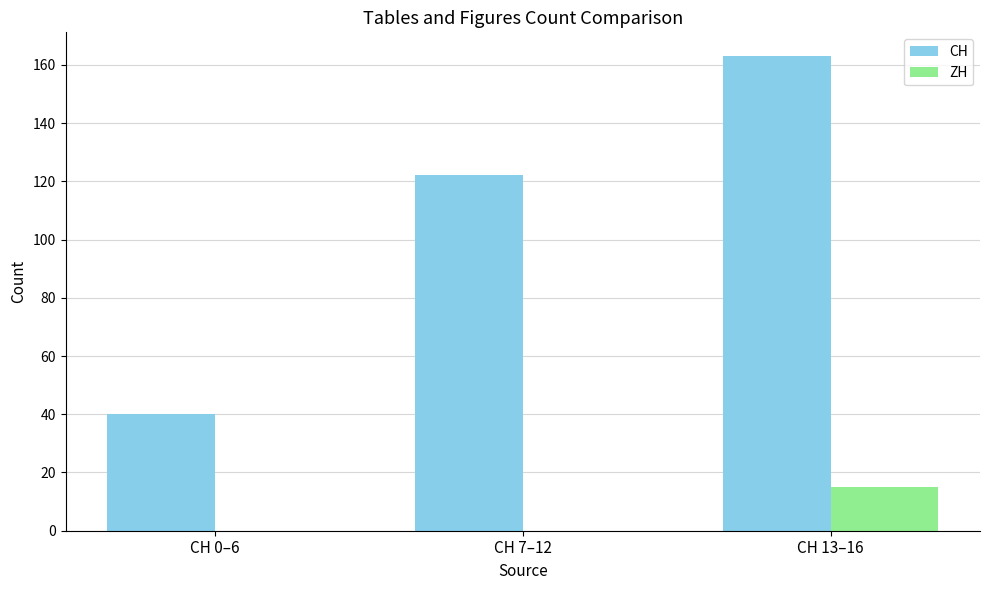

Which category has the highest value in the CH series?

CH 13–16